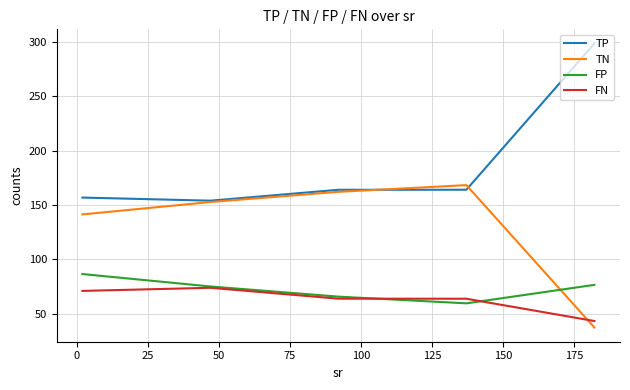

What is the difference between the maximum and minimum values in the FP series?

26.9